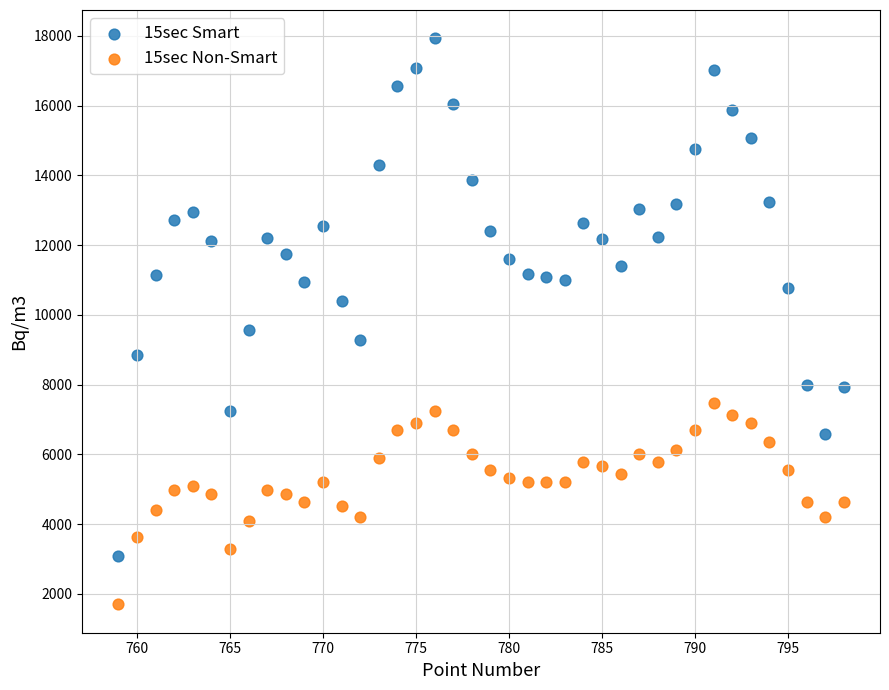

Across all series, what Y value is closest to 9813?

9564